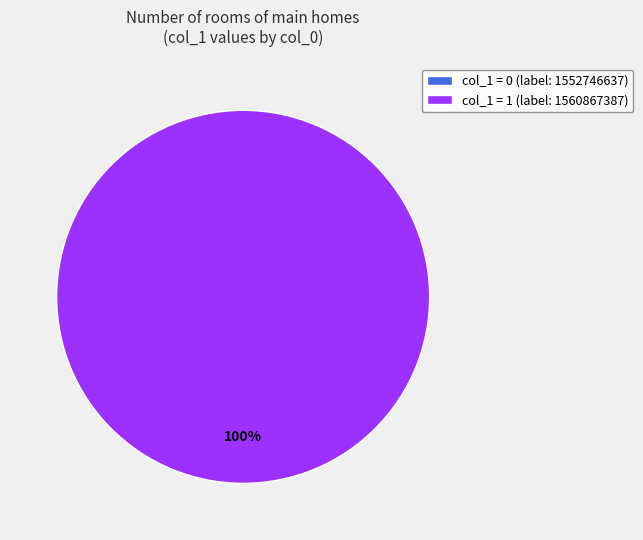

To the nearest percent, what is the difference between the 1560867387 and 1552746637 slice percentages?

100%